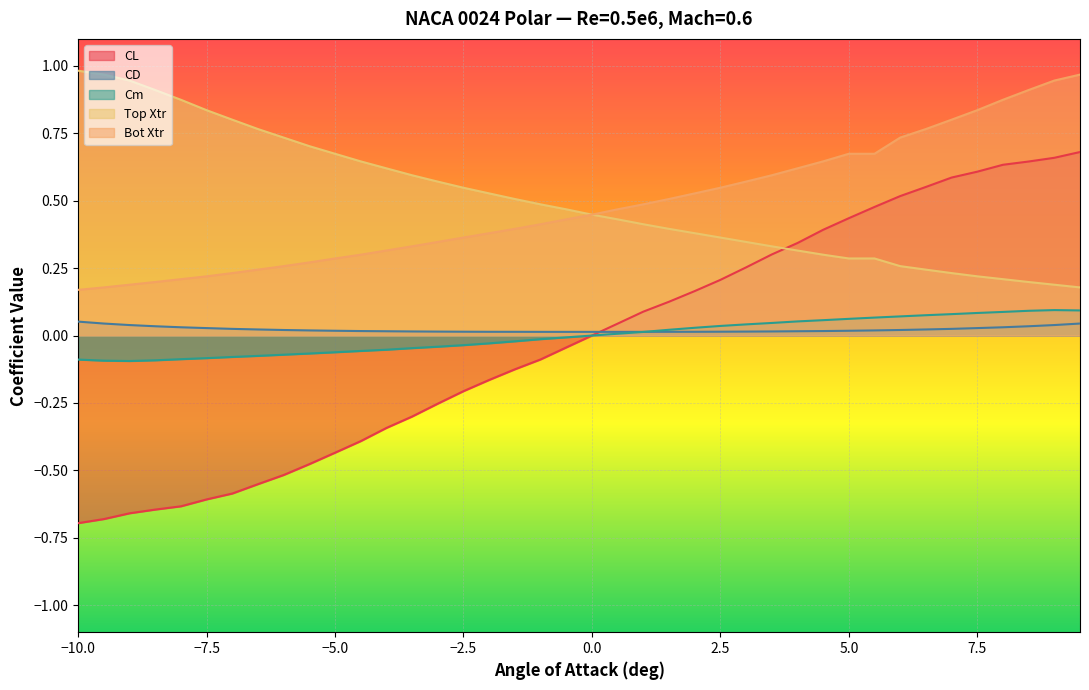

Count the number of categories in the chart.

40